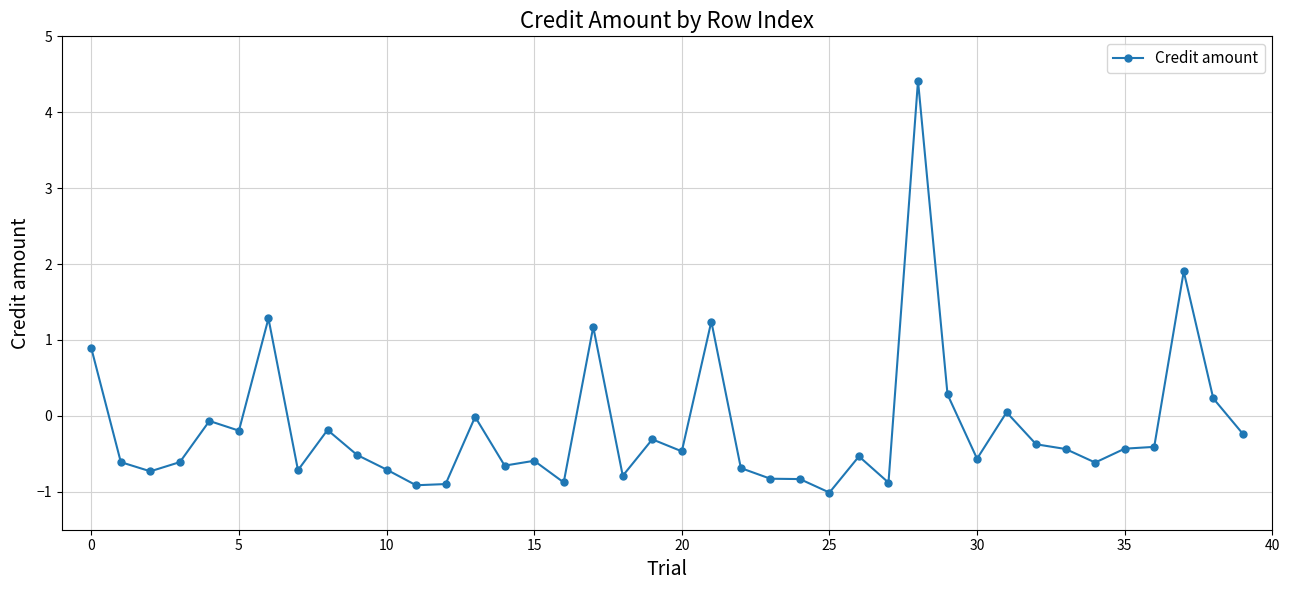

What is the average value?

-0.2